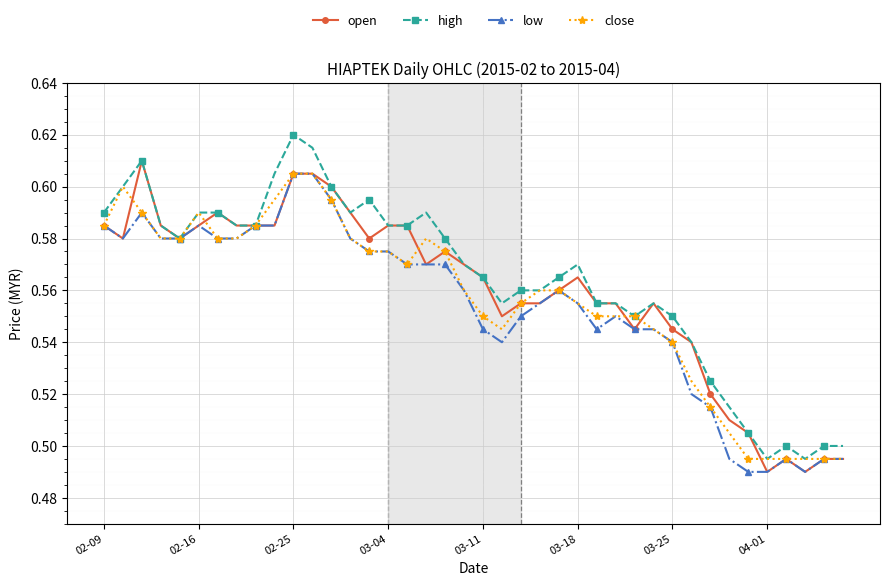

True or false: close has more than 2 points higher than both neighbors.

True